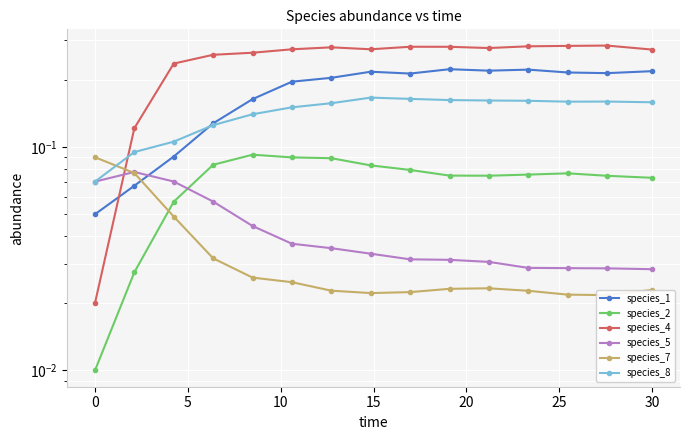

How many times do species_7 and species_8 cross each other?

1